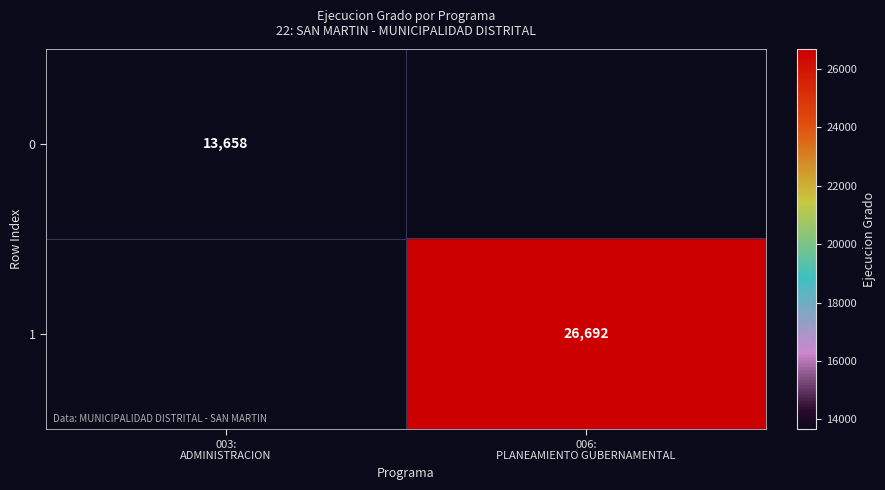

Where is 0 nearest to the value 13658?

003: ADMINISTRACION